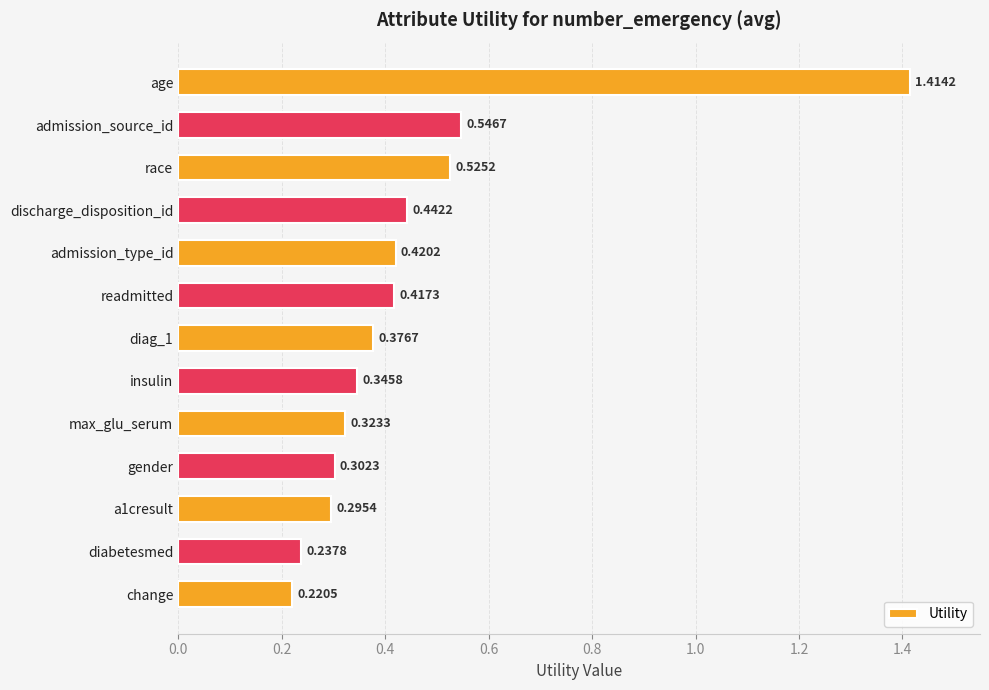

Which label corresponds to the smallest value in the chart?

change